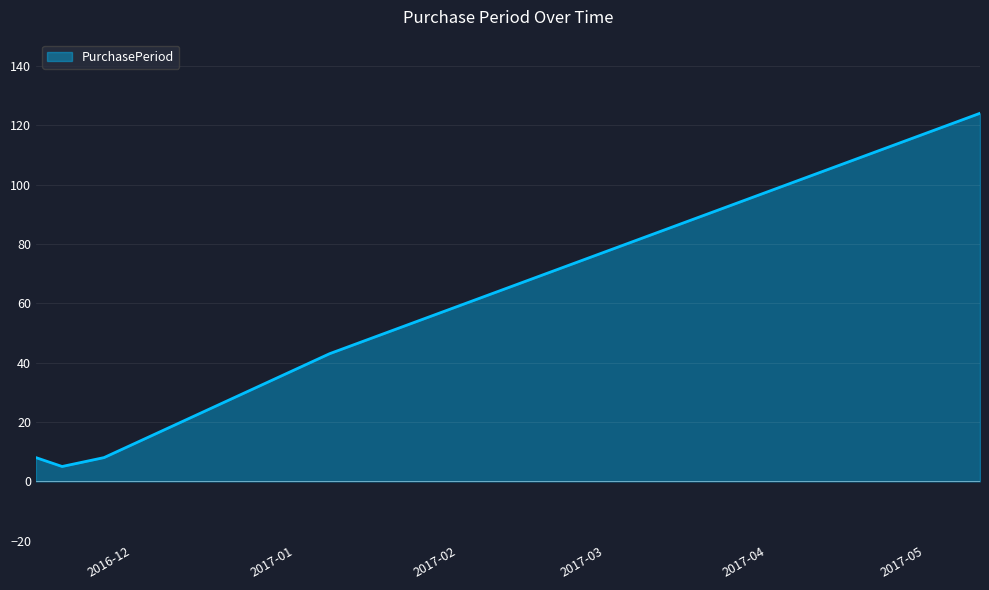

What is the average value?

38